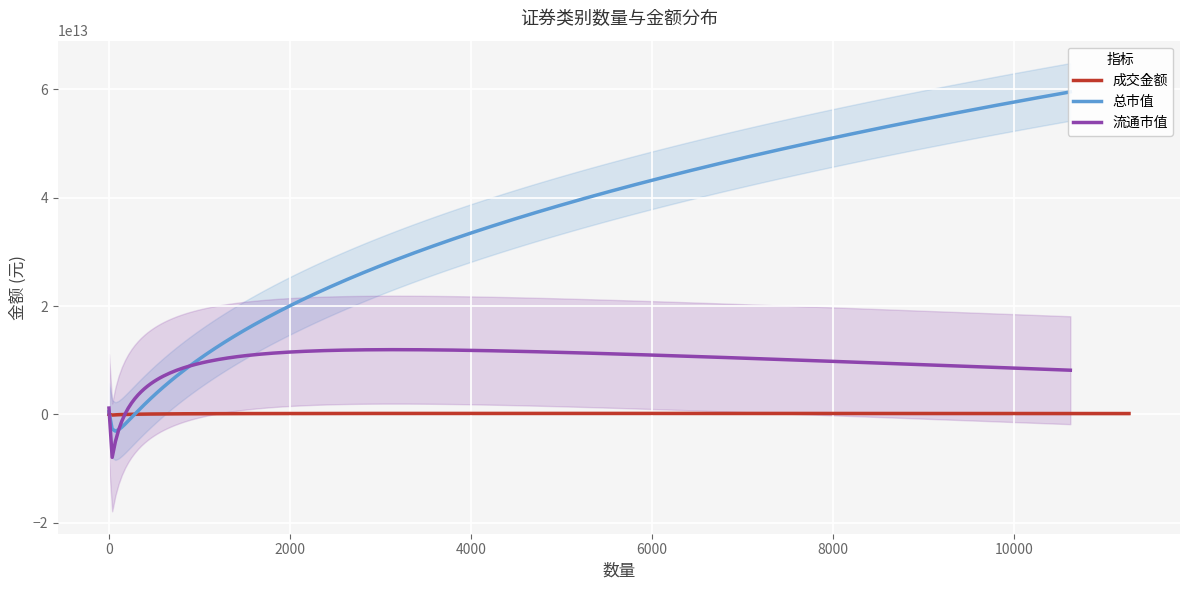

The 总市值 series shows -33454723290376.7 at 债券. True or false?

False